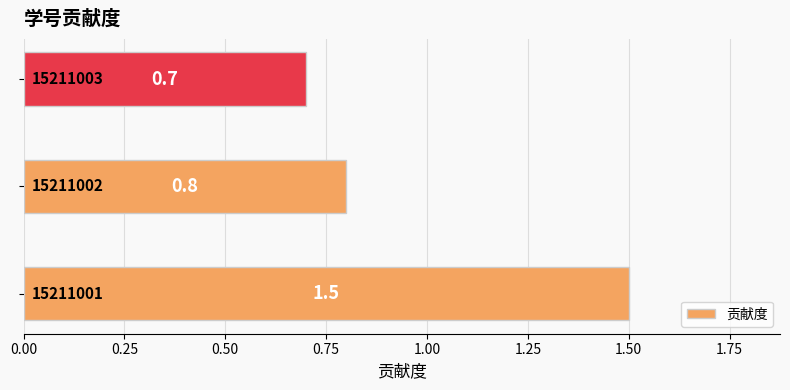

What is the smallest value displayed?

0.7